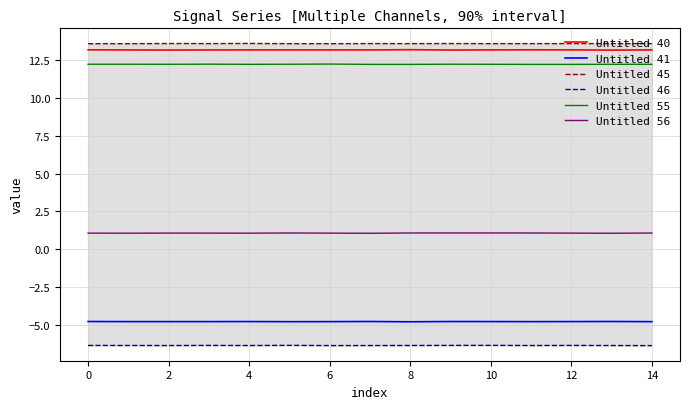

True or false: Untitled 41 and Untitled 46 cross at least once.

False